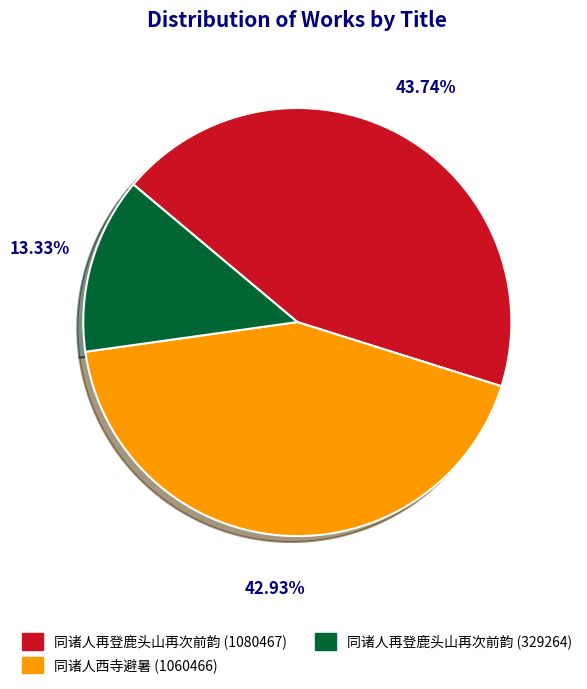

To the nearest percent, what is the difference between the 同诸人再登鹿头山再次前韵 (1080467) and 同诸人西寺避暑 (1060466) slice percentages?

1%